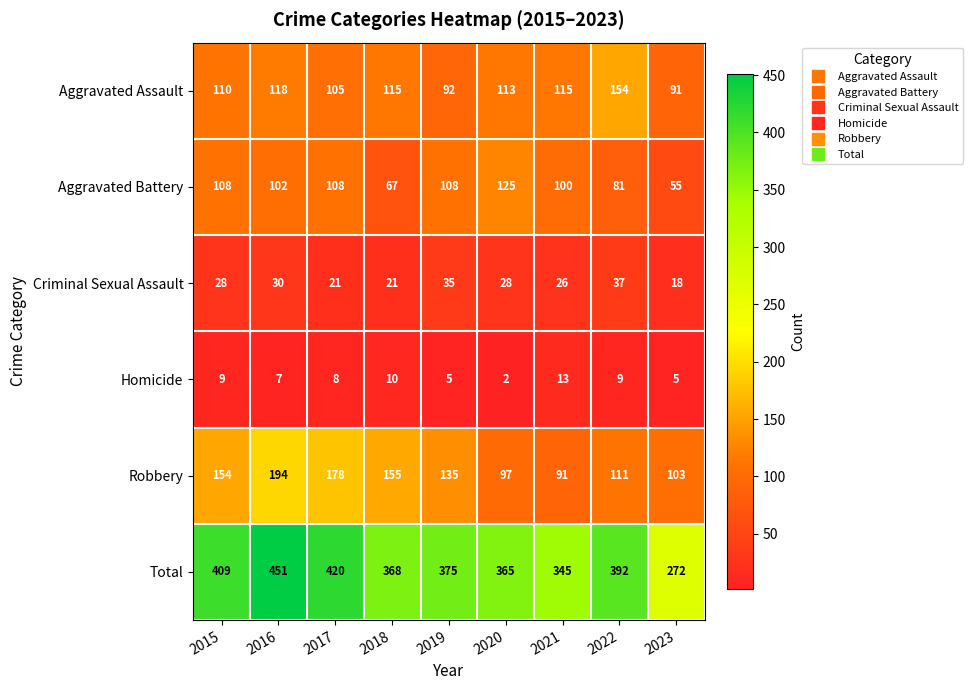

At how many categories does at least one series exceed 26?

9